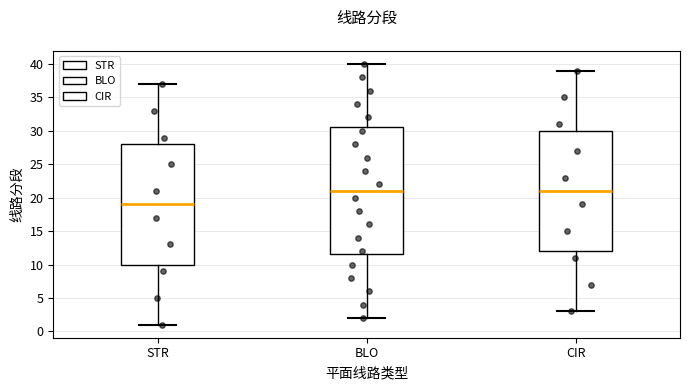

Reading left to right, read every box against the y-axis: the position of its median line, the range the box covers, and the ends of its whiskers. The values are not printed on the chart, so give them approximately, as read against the axis.

STR: median 19.0, box 10.0 to 28.0, whiskers 1.0 to 37.0
BLO: median 21.0, box 11.5 to 30.5, whiskers 2.0 to 40.0
CIR: median 21.0, box 12.0 to 30.0, whiskers 3.0 to 39.0